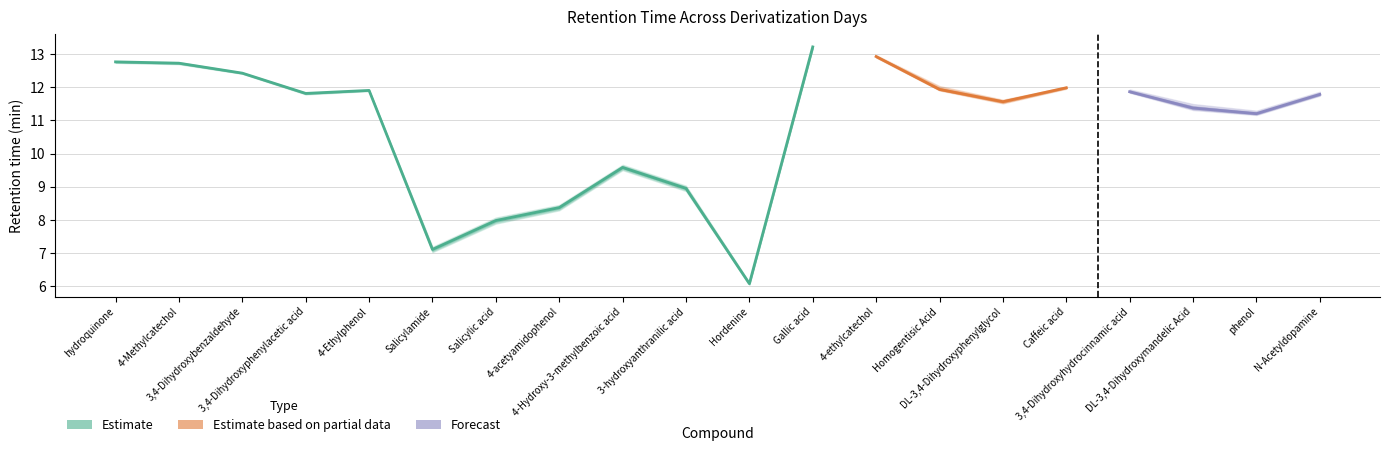

The d0/min series shows 12.4 at 3,4-Dihydroxybenzaldehyde. True or false?

True